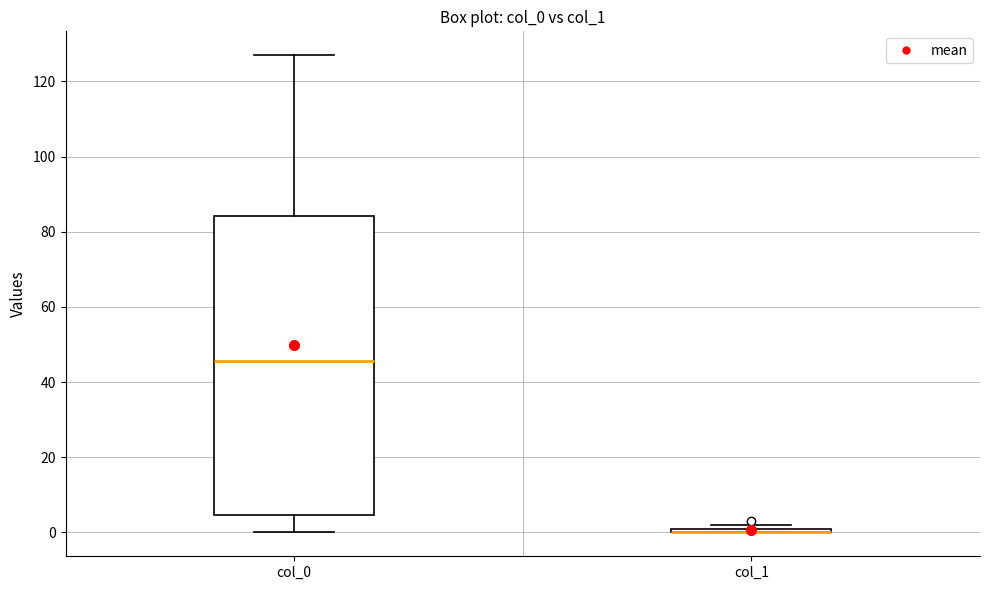

Where does the median line of the box for col_0 sit on the y-axis? The values are not printed on the chart, so give them approximately, as read against the axis.

46